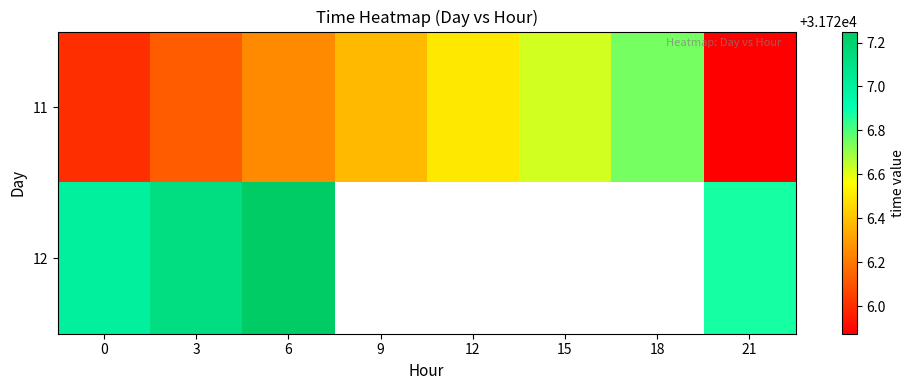

What is the maximum value shown in the chart?

31727.2